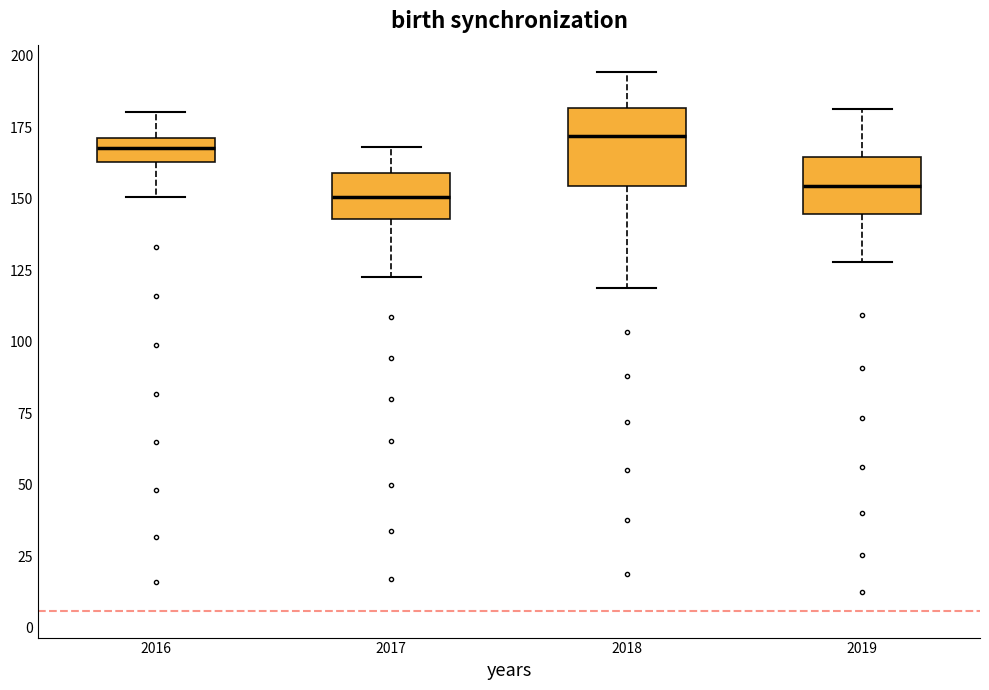

Reading left to right, transcribe this box plot: for each box, give where its median line is, the range the box spans, and where its two whiskers end, as read against the y-axis. The values are not printed on the chart, so give them approximately, as read against the axis.

2016: median 170 (inside the box), box 165 to 170, whiskers 150 to 180
2017: median 150, box 145 to 160, whiskers 125 to 170
2018: median 170, box 155 to 180, whiskers 120 to 195
2019: median 155, box 145 to 165, whiskers 130 to 180